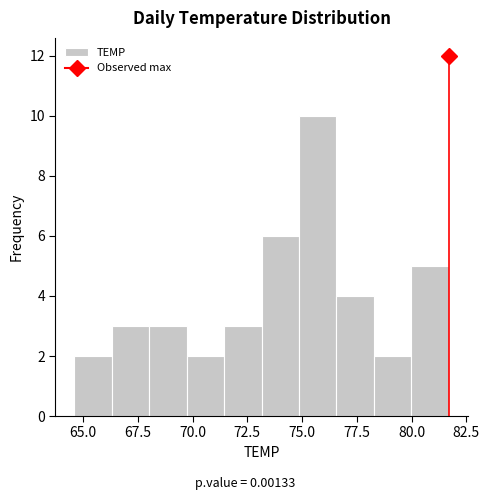

Read against the x-axis, roughly where is the centre of the tallest bar?

75.5